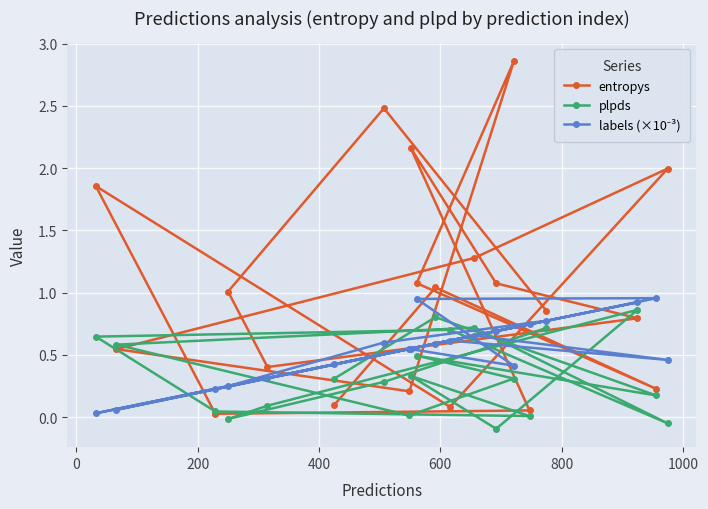

What is the difference between the maximum and minimum values in the labels (×10⁻³) series?

0.9